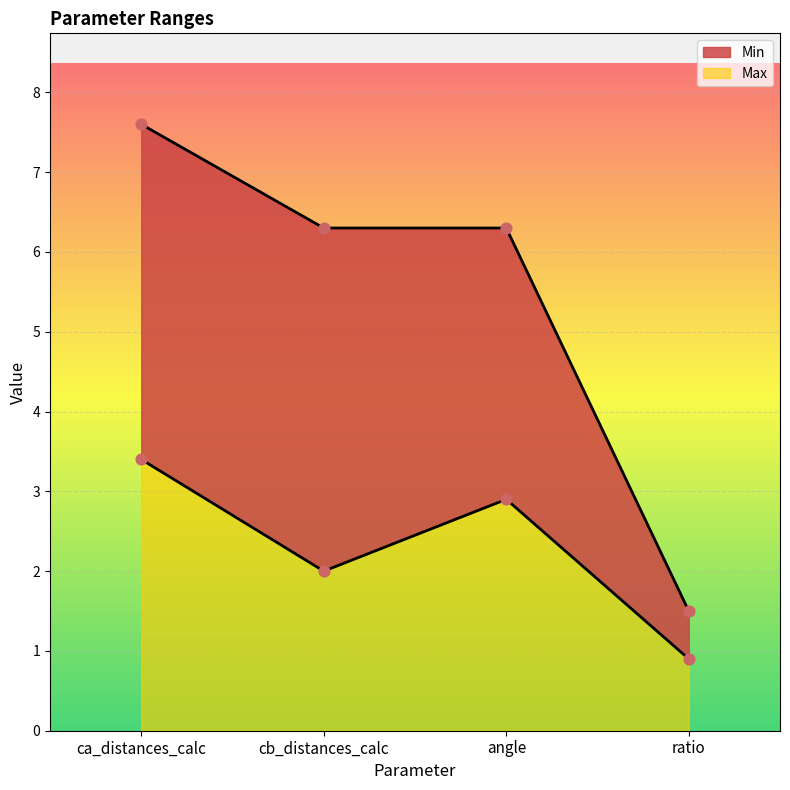

Which series has the widest spread of Y values?

Max